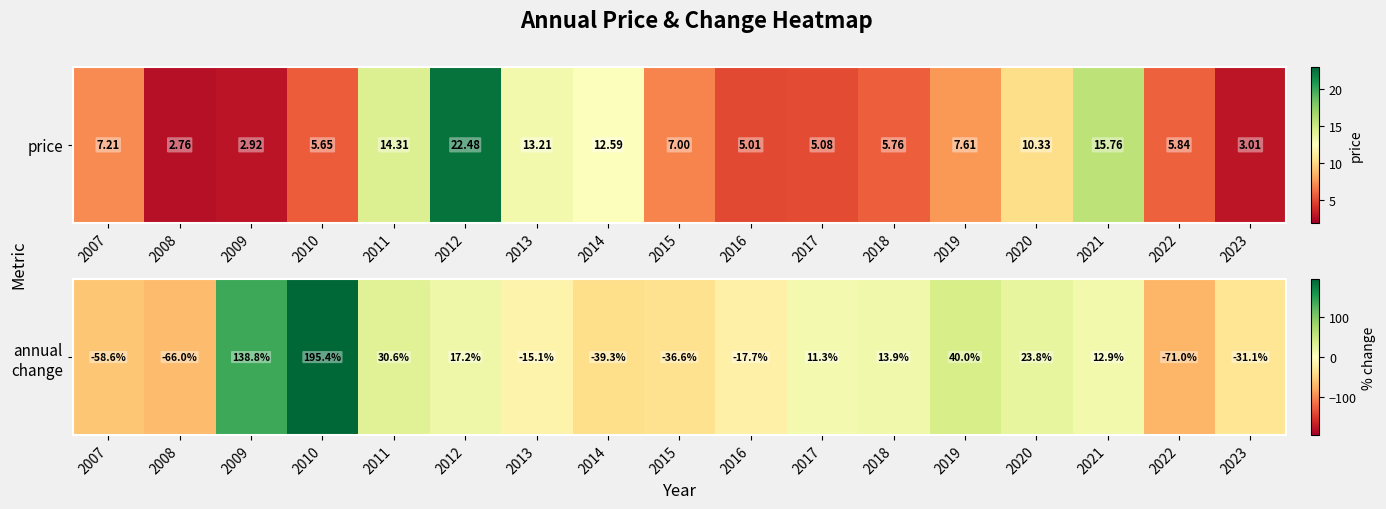

True or false: the data shows 138.8 at 2009.

True